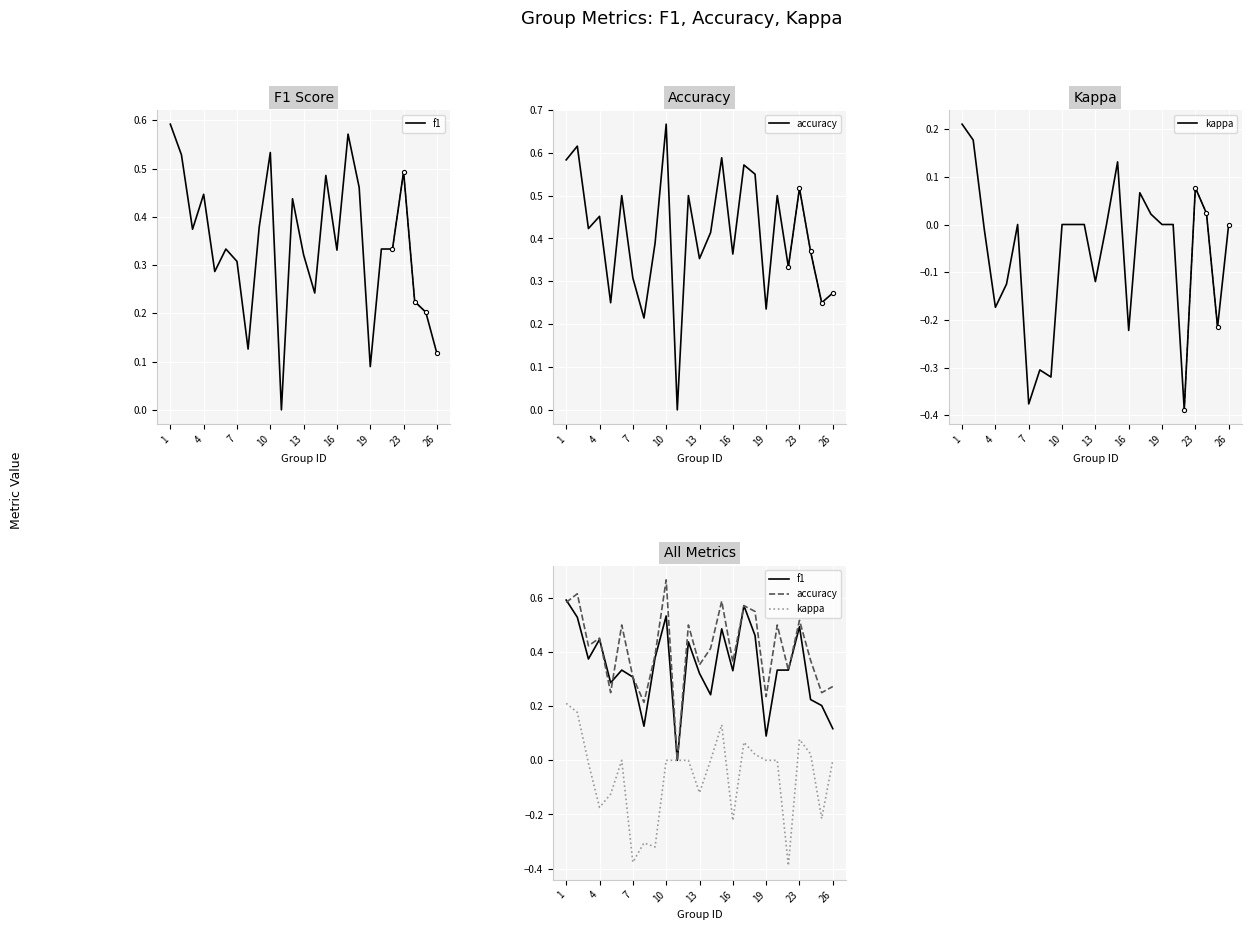

The value of kappa at 2 is 0.2. True or false?

True